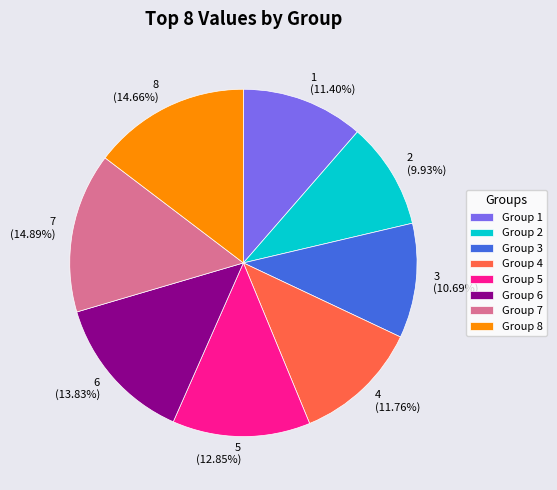

Does any single category account for the majority?

No